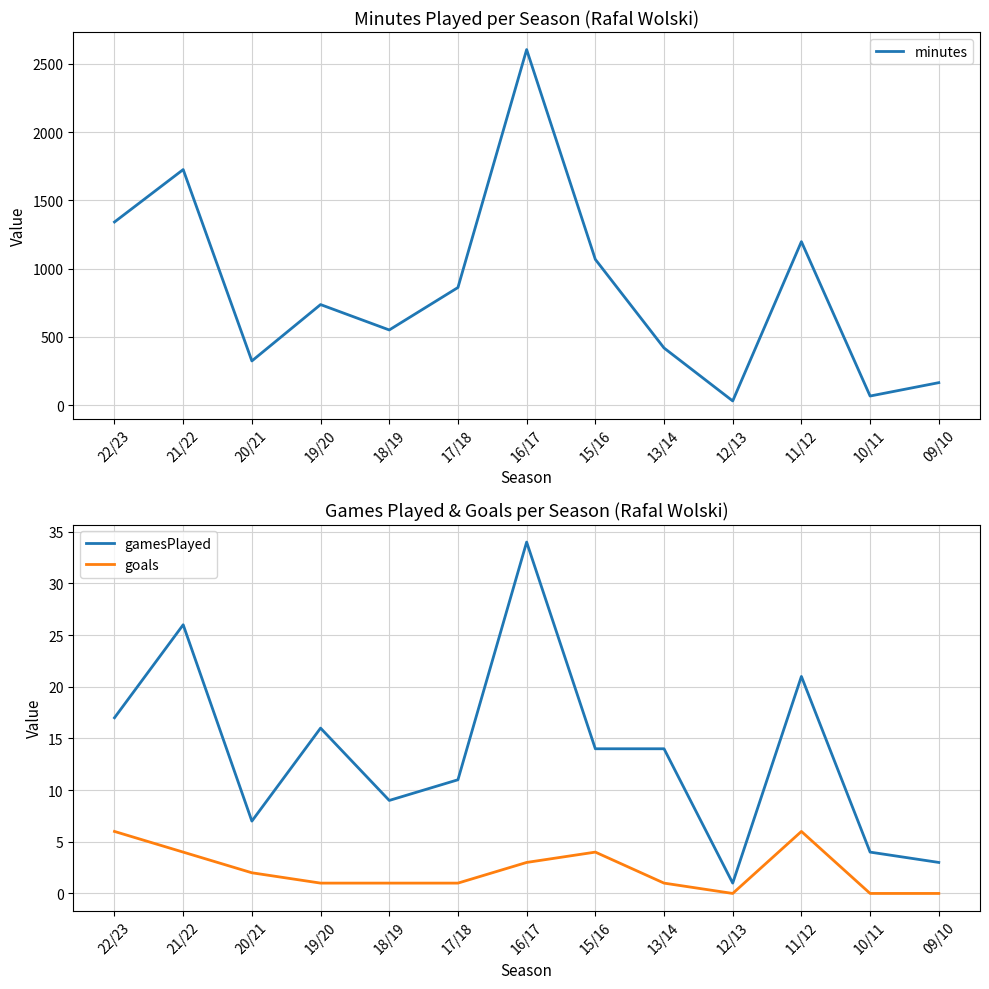

Is the value of gamesPlayed at 15/16 greater than the value of goals at 19/20?

Yes